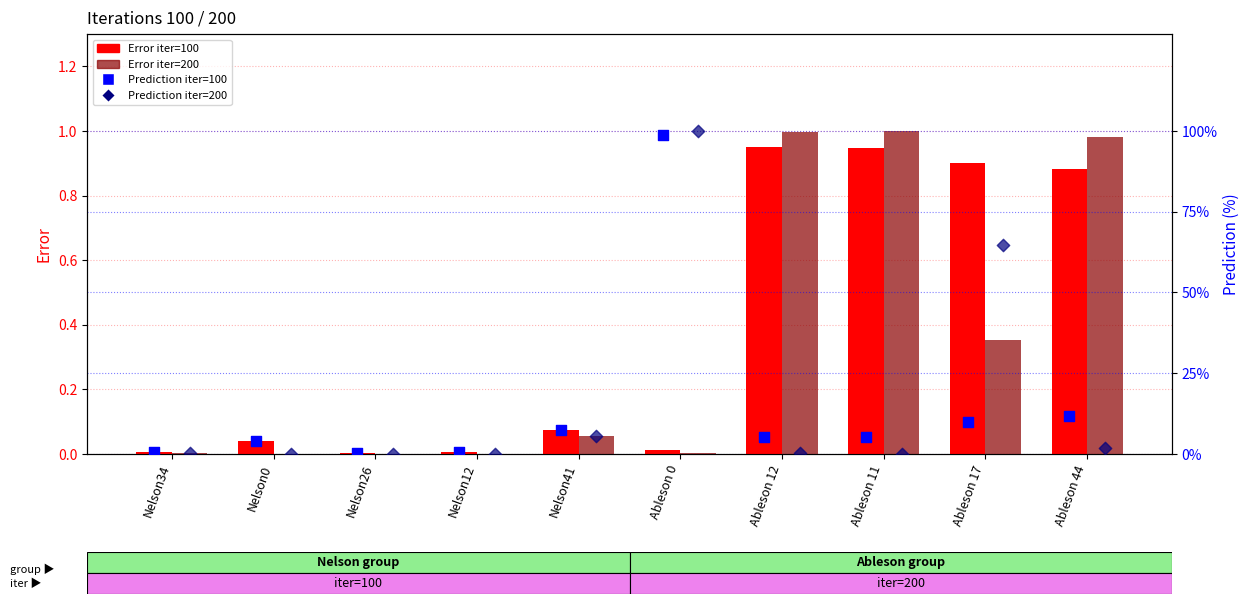

At which category is the sum across all series the highest?

Ableson 0